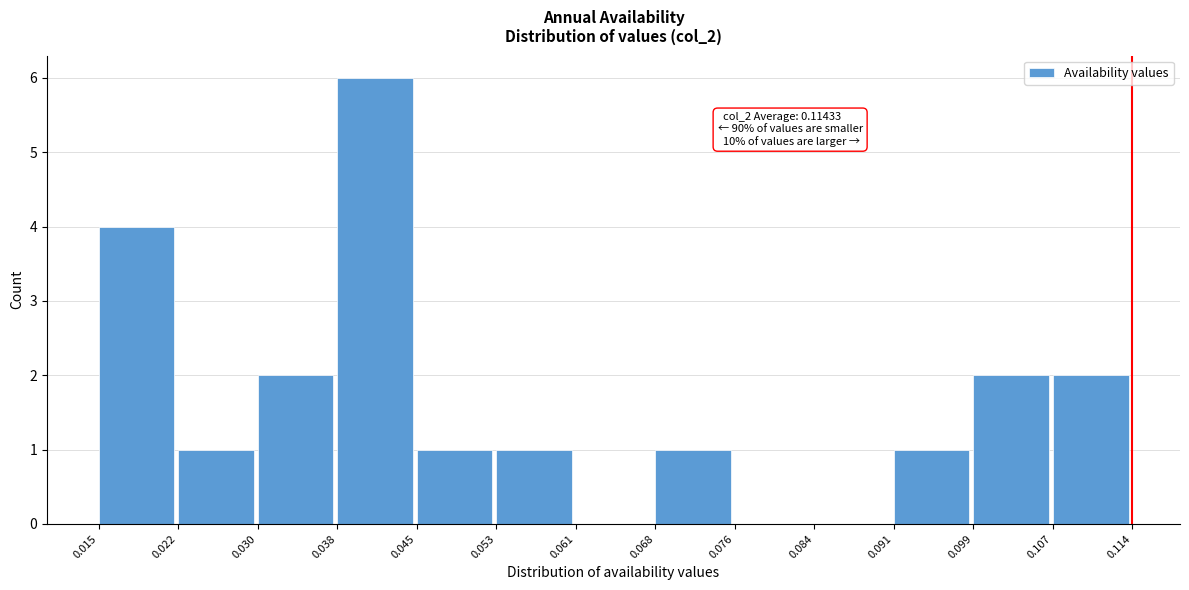

Which range on the x-axis has the tallest bar?

0.038 to 0.045